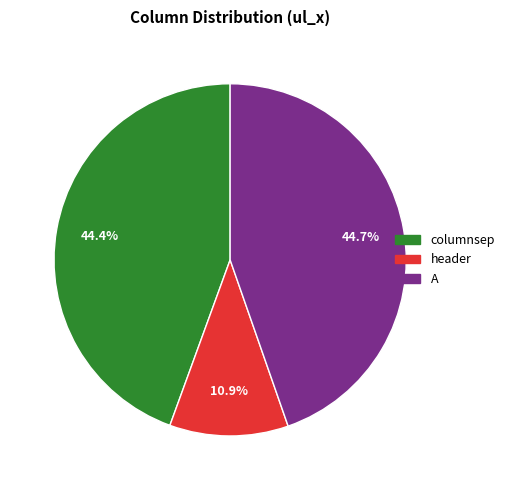

What is the total percentage of header and A?

55.6%